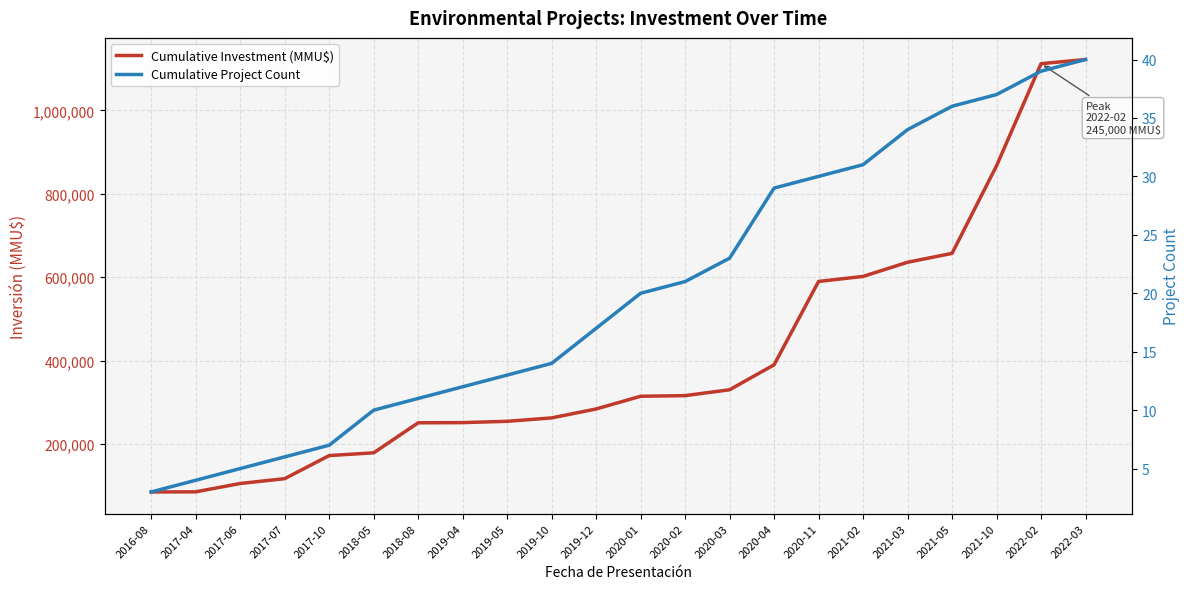

True or false: Cumulative Investment (MMU$) has more than 1 points higher than both neighbors.

False